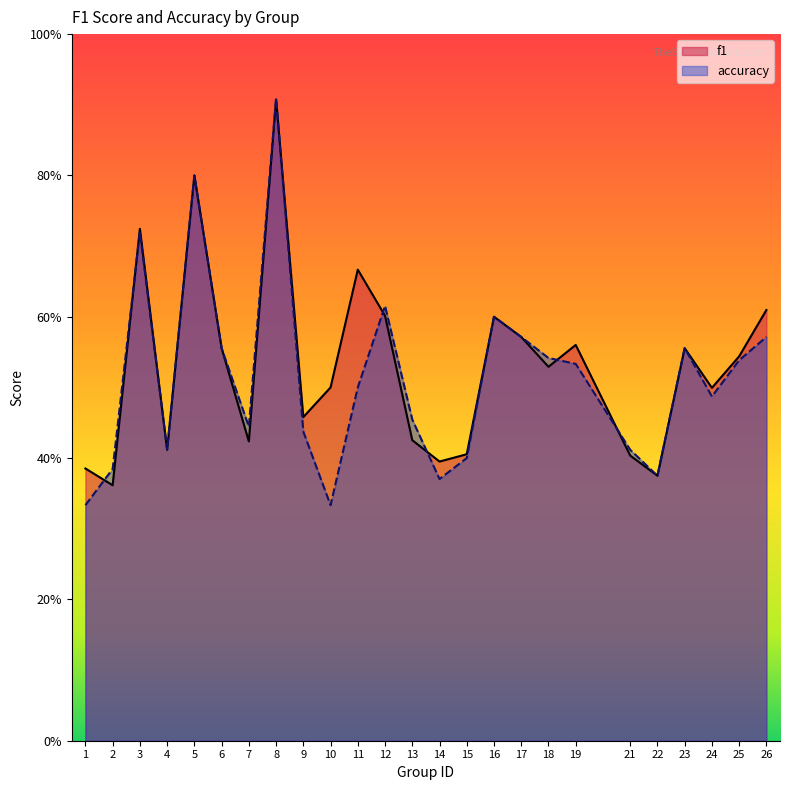

Between 18 and 17, which is larger?

17